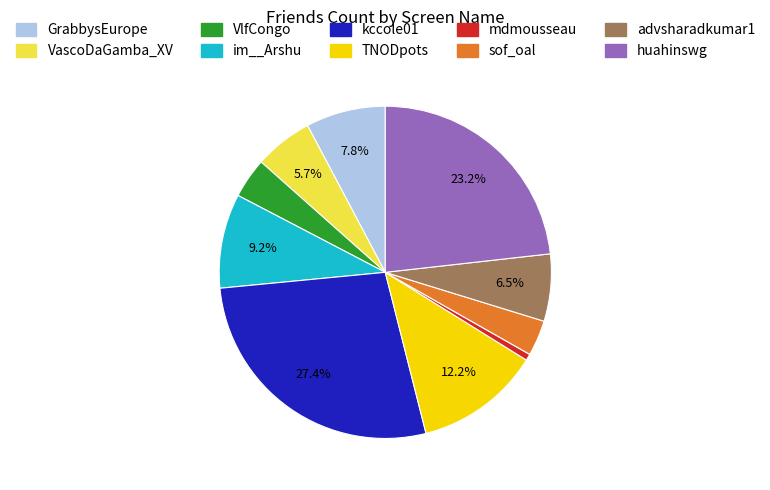

Which slice is the smallest?

mdmousseau